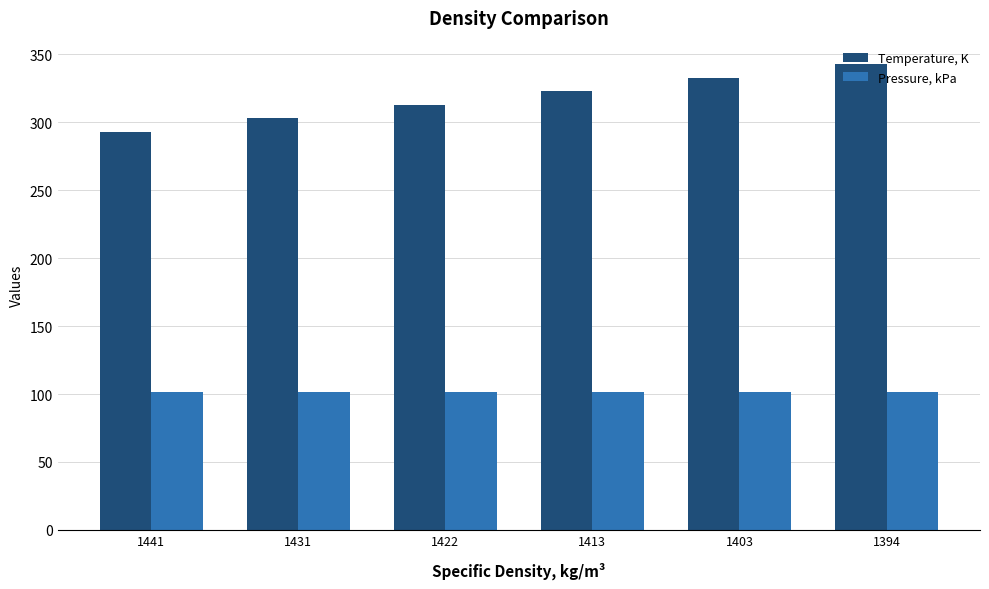

Does the chart contain any negative values?

No